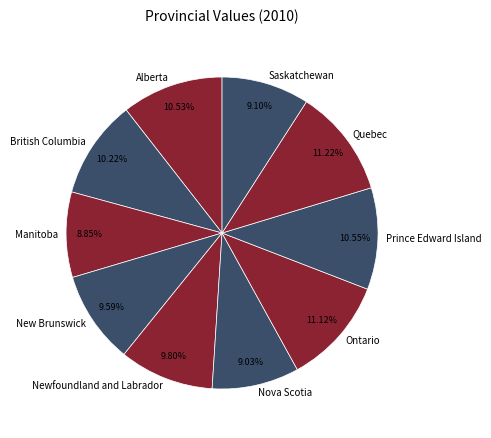

To the nearest percent, what is the average slice percentage?

10%